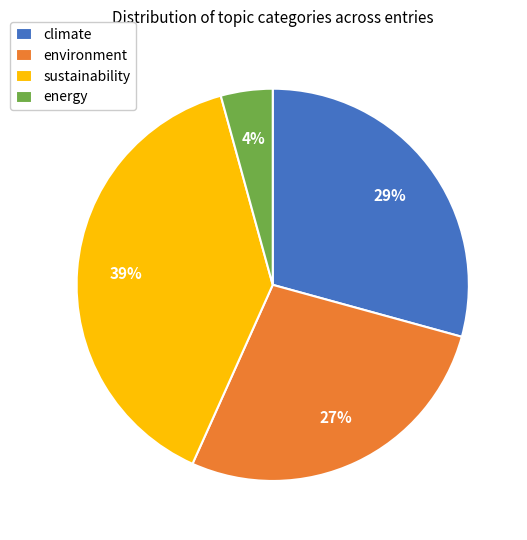

How many segments does this pie chart have?

4